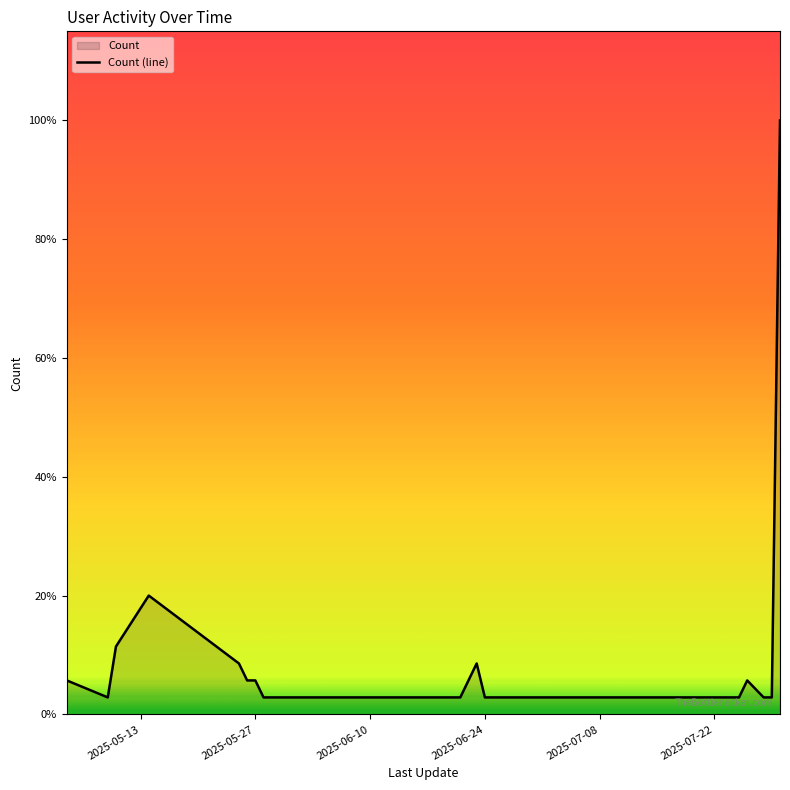

What is the label of the 10th point from the right?

2025-07-07